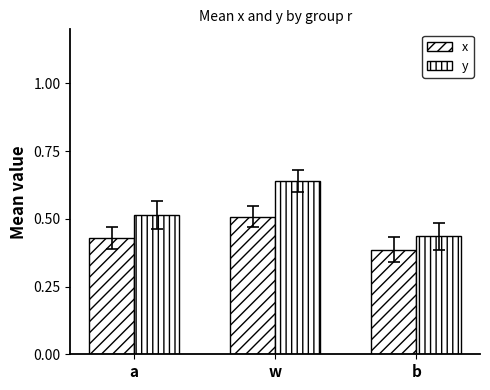

How many groups of bars are there?

3